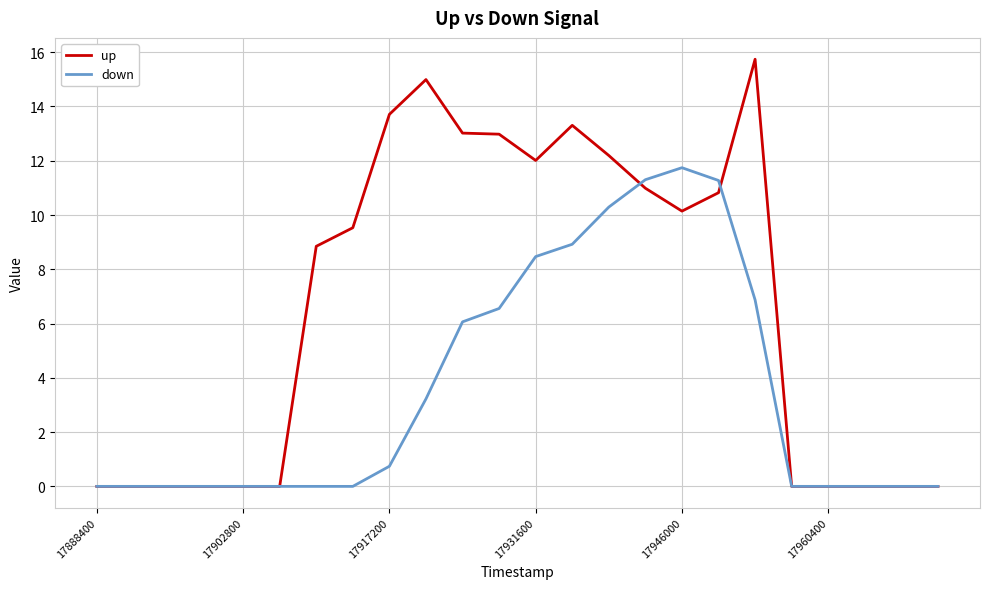

What is the difference between the second highest and minimum values in the down series?

11.3